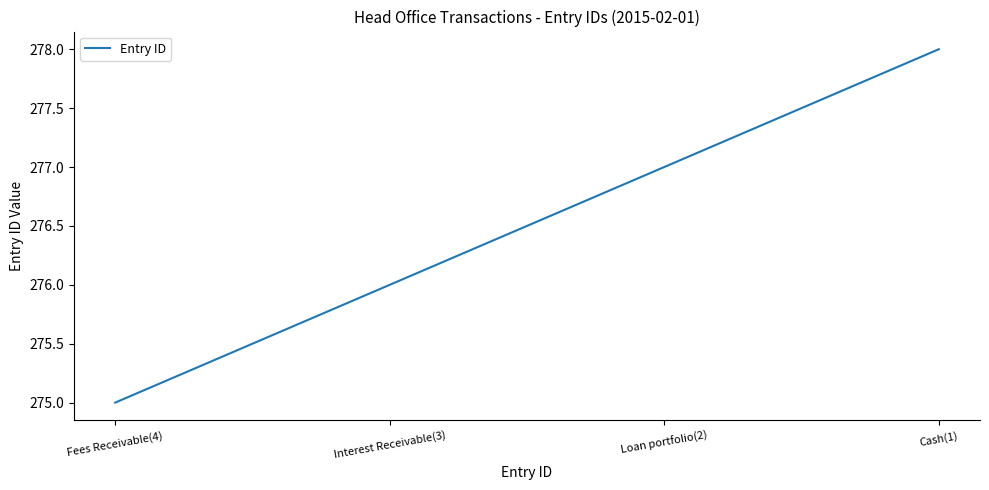

Approximately how many times larger is the value at Loan portfolio(2) compared to Cash(1)?

1.0